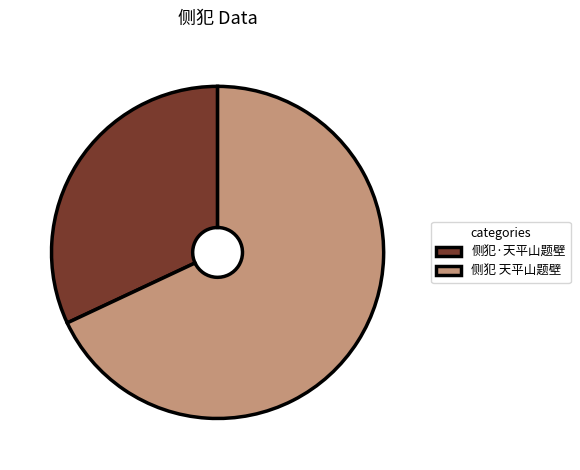

Rank the categories by value from lowest to highest.

侧犯·天平山题壁, 侧犯 天平山题壁